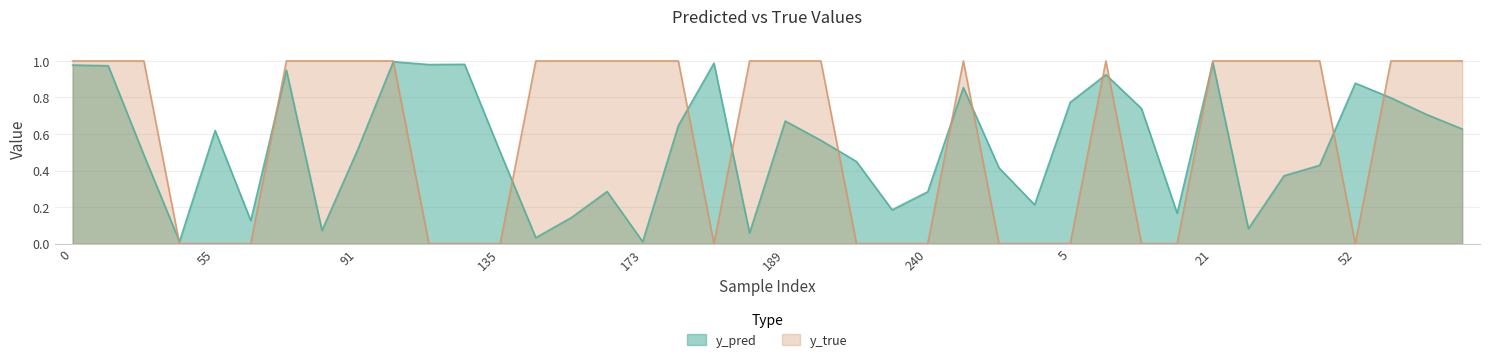

Reading left to right, transcribe all the data shown in this chart.

y_pred: 0=1.0	29=1.0	31=0.5	43=0.0	55=0.6	66=0.1	70=0.9	81=0.1	91=0.5	99=1.0	119=1.0	134=1.0	135=0.5	140=0.0	154=0.1	168=0.3	173=0.0	177=0.6	185=1.0	186=0.1	189=0.7	223=0.6	225=0.4	235=0.2	240=0.3	253=0.9	257=0.4	1=0.2	5=0.8	8=0.9	13=0.7	18=0.2	21=1.0	33=0.1	39=0.4	44=0.4	52=0.9	59=0.8	64=0.7	76=0.6
y_true: 0=1.0	29=1.0	31=1.0	43=0.0	55=0.0	66=0.0	70=1.0	81=1.0	91=1.0	99=1.0	119=0.0	134=0.0	135=0.0	140=1.0	154=1.0	168=1.0	173=1.0	177=1.0	185=0.0	186=1.0	189=1.0	223=1.0	225=0.0	235=0.0	240=0.0	253=1.0	257=0.0	1=0.0	5=0.0	8=1.0	13=0.0	18=0.0	21=1.0	33=1.0	39=1.0	44=1.0	52=0.0	59=1.0	64=1.0	76=1.0